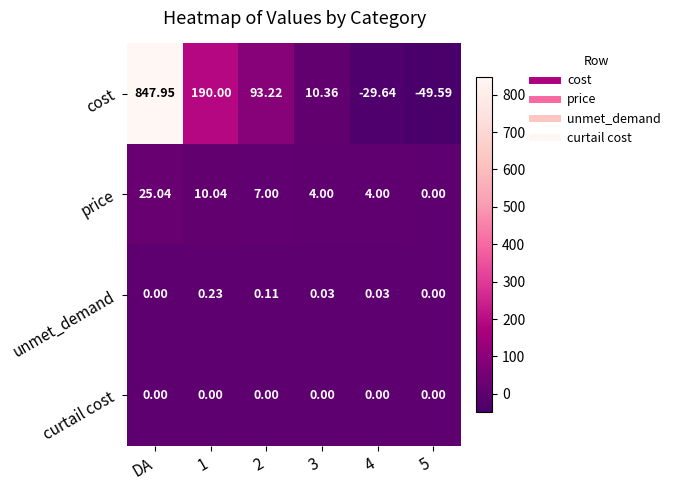

At which label does cost reach its peak?

DA